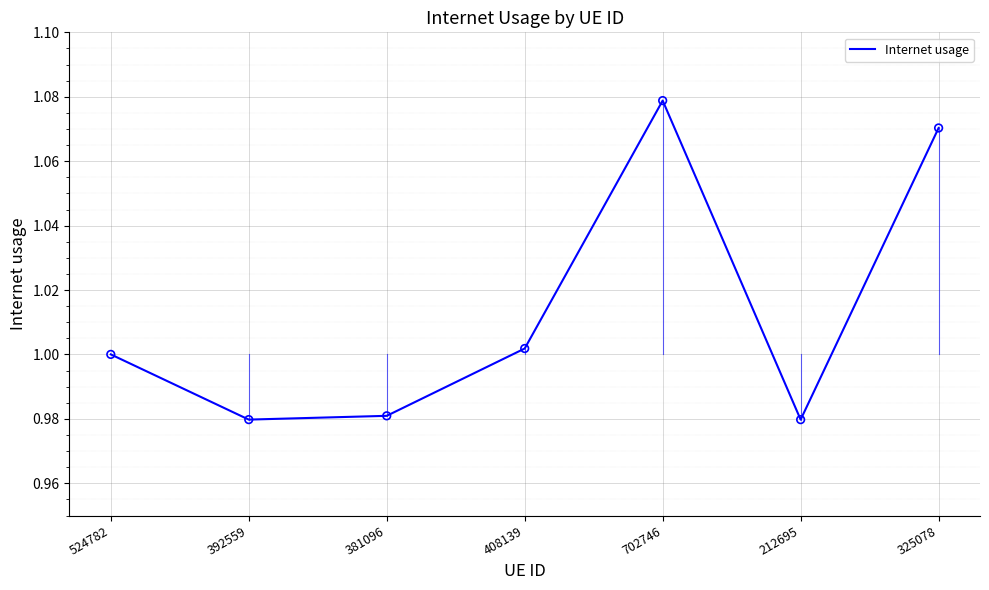

What is the ratio of the value at 392559 to the value at 325078?

0.9